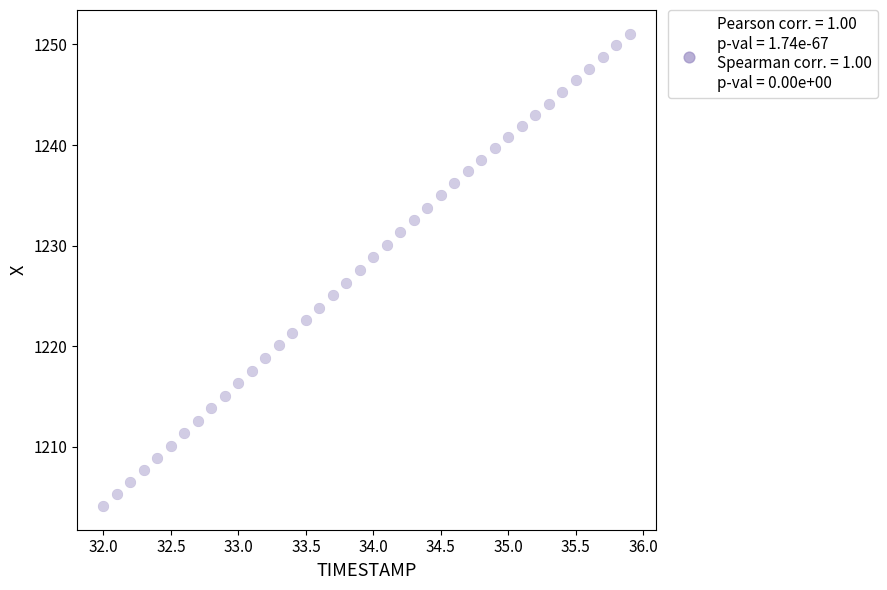

What is the range of Y values (max minus min)?

47.0